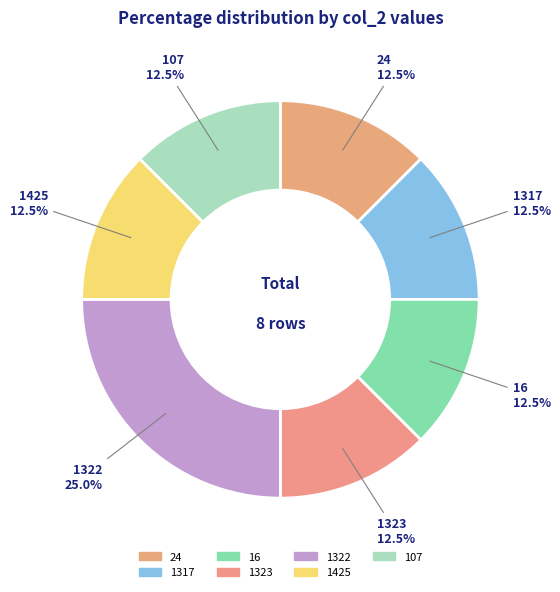

Combined, what portion of the pie is 1425 and 1322?

37.5%